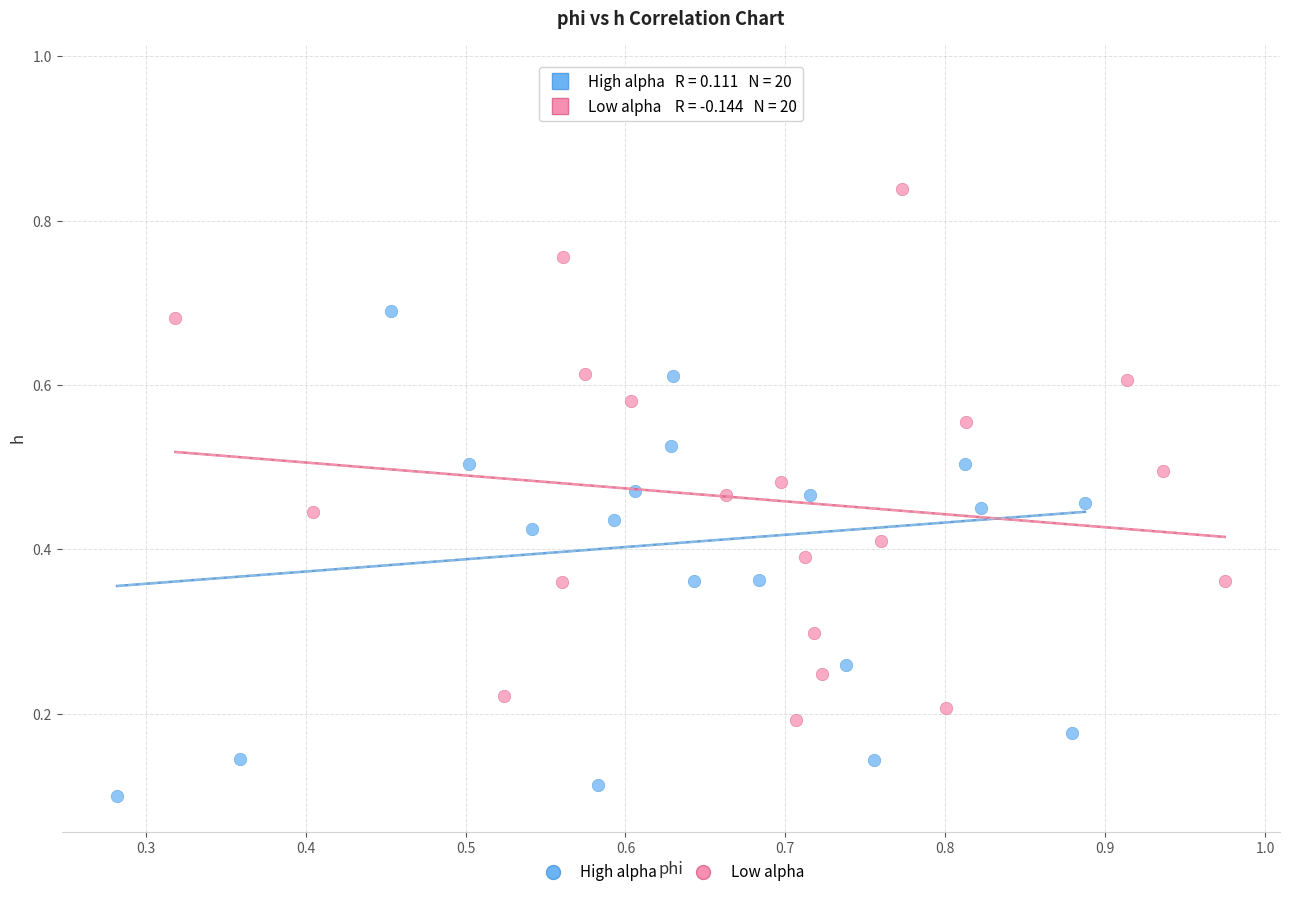

Which series contains the highest Y value?

High alpha